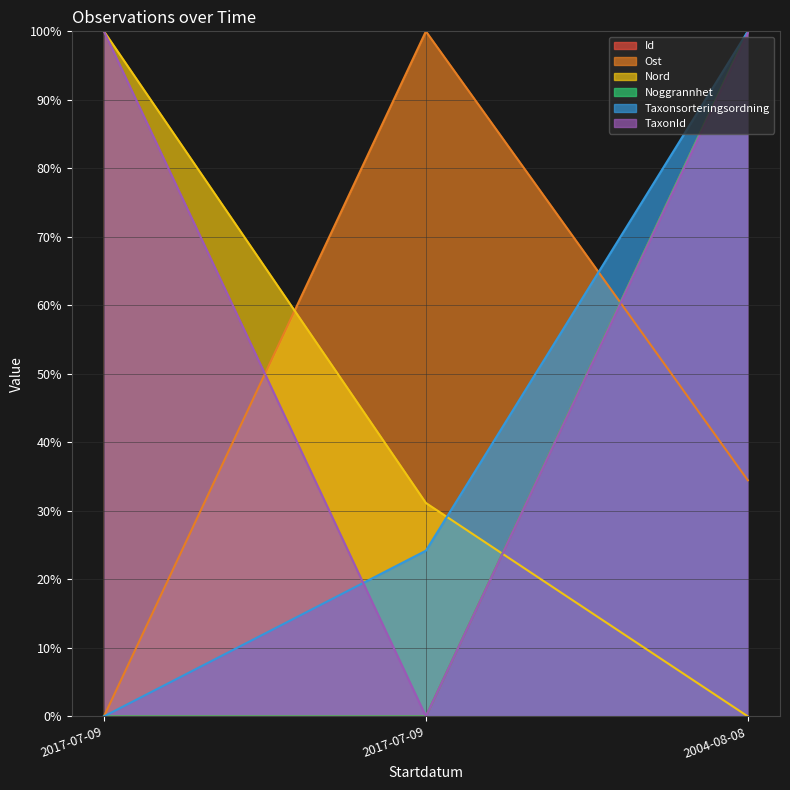

Reading right to left, extract all data points from this chart.

Id: 2004-08-08=100.0	2017-07-09=0.0	2017-07-09=0.0
Ost: 2004-08-08=34.5	2017-07-09=100.0	2017-07-09=0.0
Nord: 2004-08-08=0.0	2017-07-09=31.2	2017-07-09=100.0
Noggrannhet: 2004-08-08=100.0	2017-07-09=0.0	2017-07-09=0.0
Taxonsorteringsordning: 2004-08-08=100.0	2017-07-09=24.2	2017-07-09=0.0
TaxonId: 2004-08-08=99.7	2017-07-09=0.0	2017-07-09=100.0